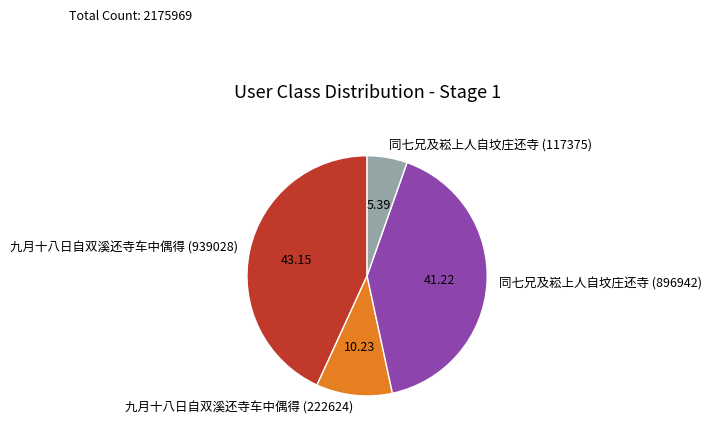

Do 九月十八日自双溪还寺车中偶得 (222624) and 同七兄及崧上人自坟庄还寺 (896942) together represent more than half of the pie?

Yes